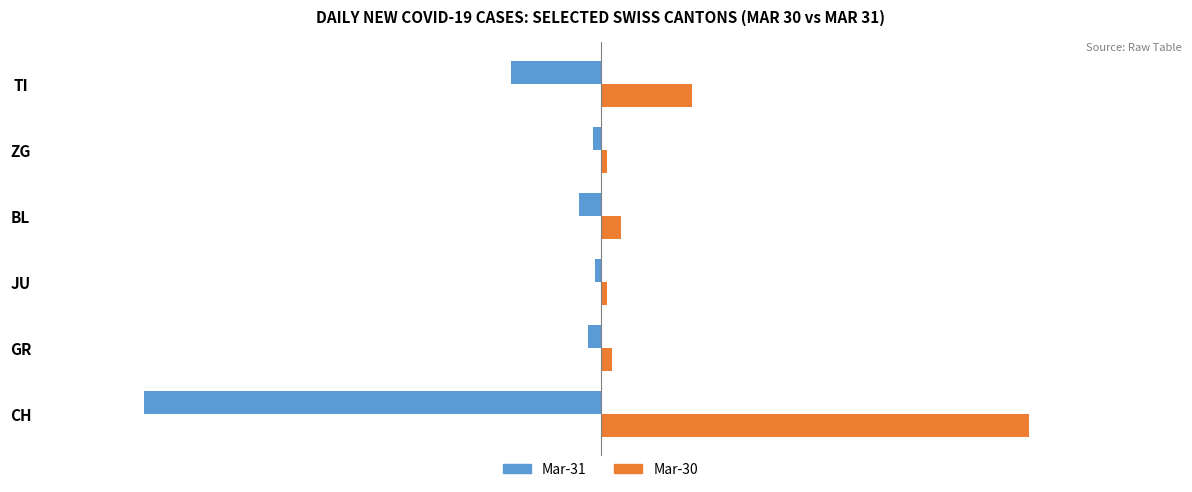

What is the average value of the Mar-31 series?

-81